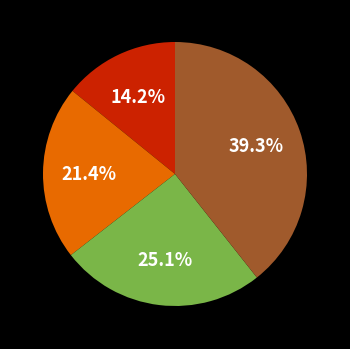

Does any single category account for the majority?

No